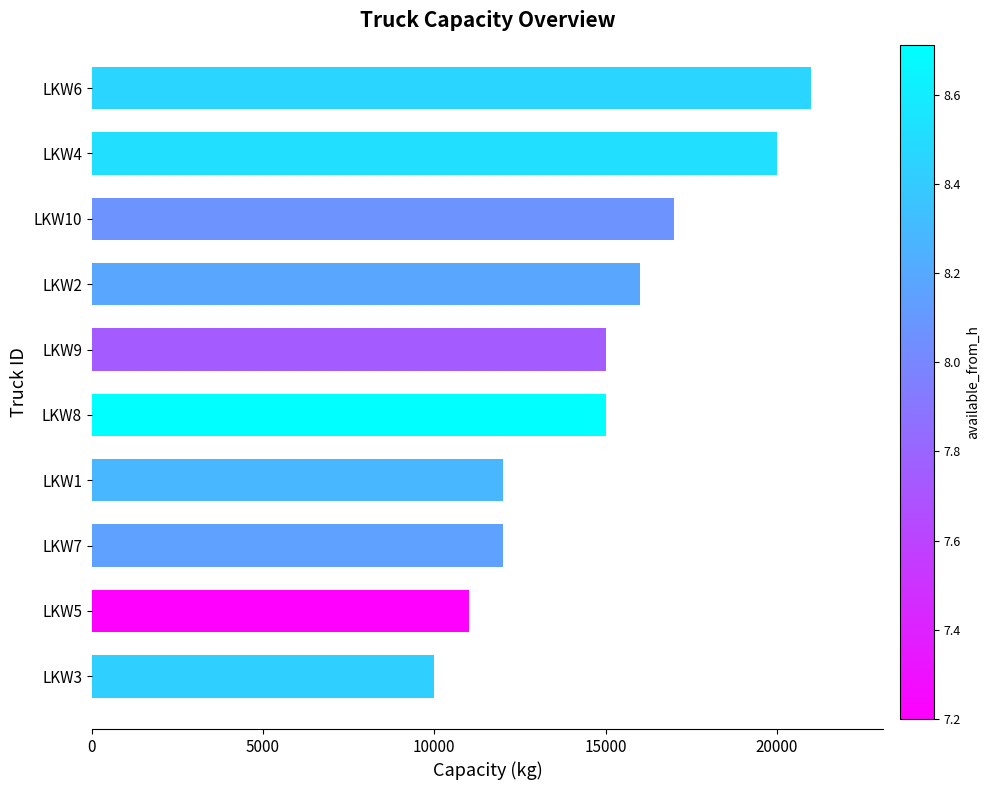

What is the approximate value at LKW10?

17000